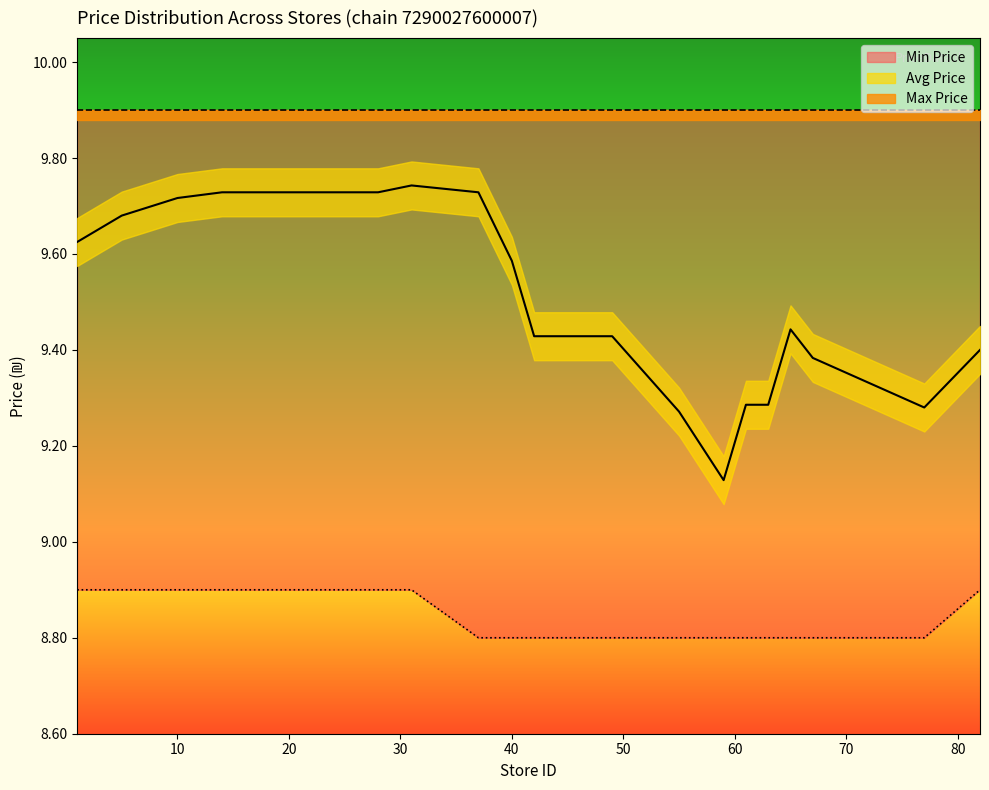

What is the maximum value shown in the chart?

9.9